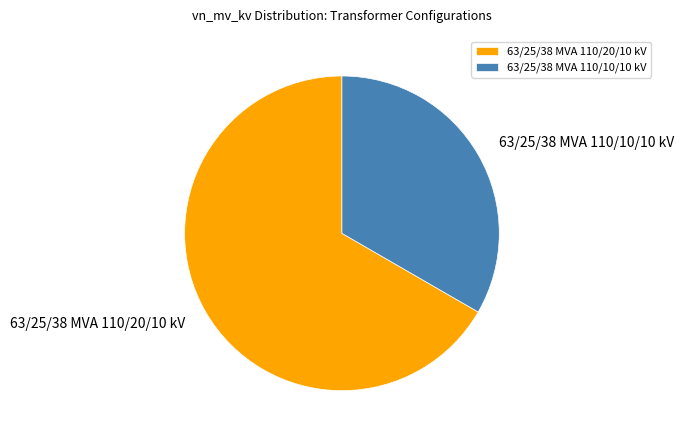

Is the sum of 63/25/38 MVA 110/10/10 kV and 63/25/38 MVA 110/20/10 kV greater than half?

Yes